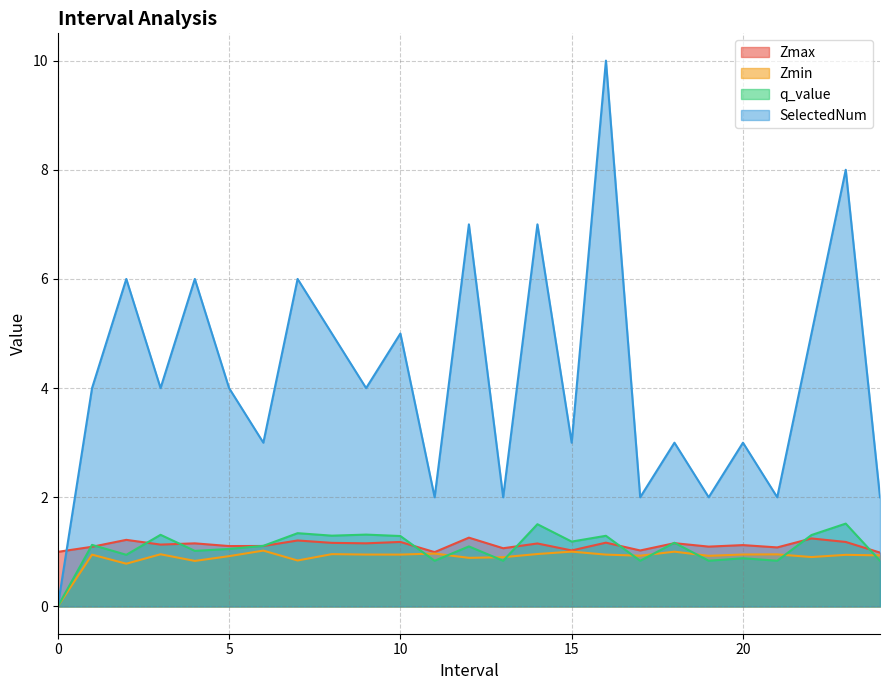

Between which two adjacent categories do q_value and Zmin first intersect?

10 and 11